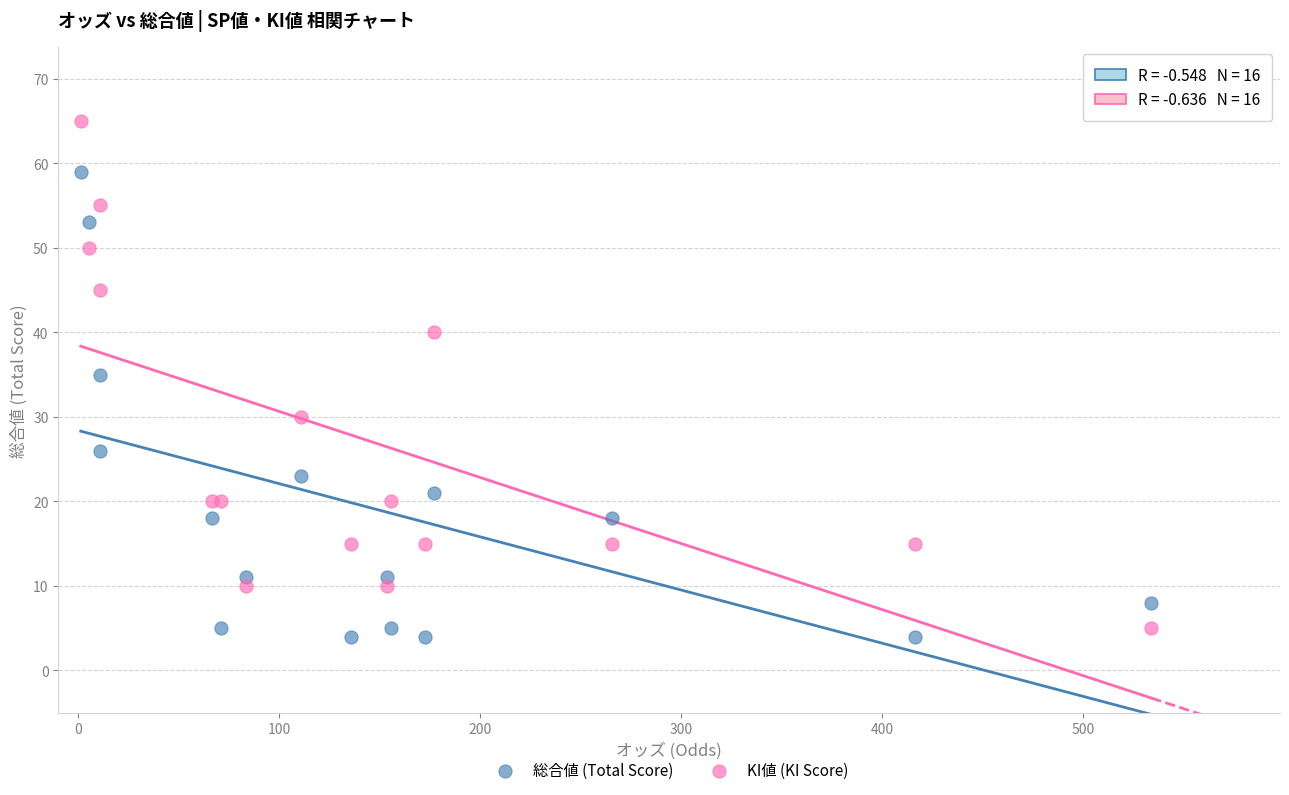

What are all the series names shown in the legend?

総合値 (Total Score), KI値 (KI Score)